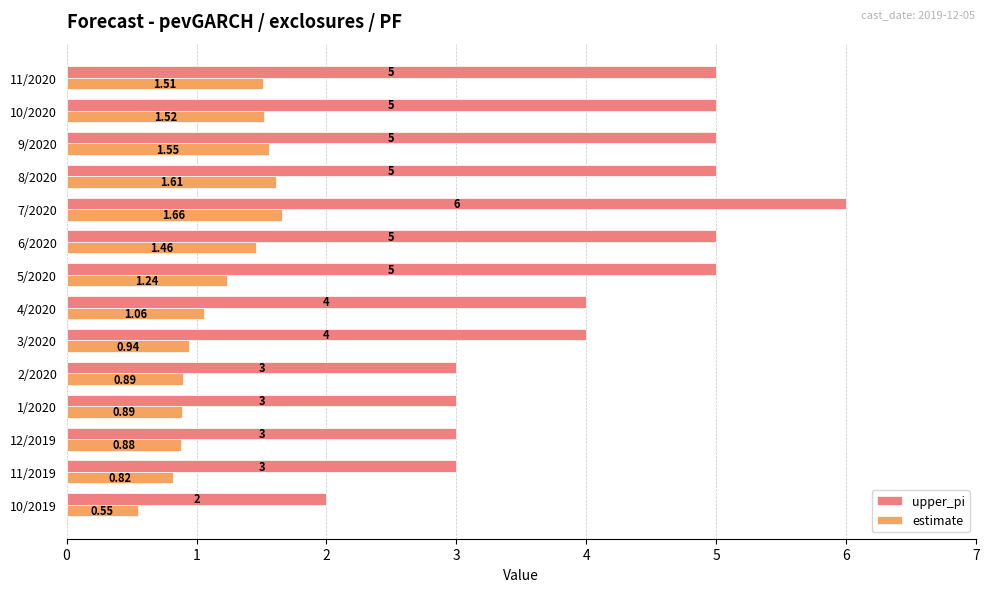

What is the sum of all upper_pi values?

58.0